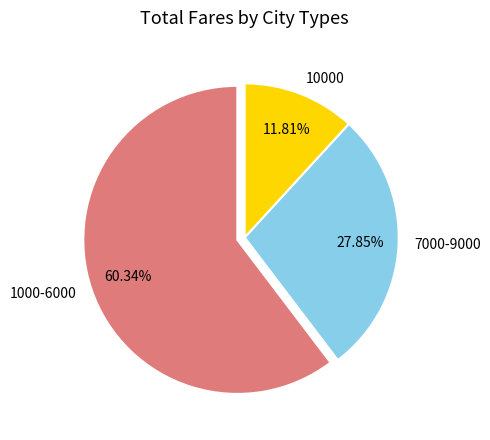

Is there a majority slice in this chart?

Yes